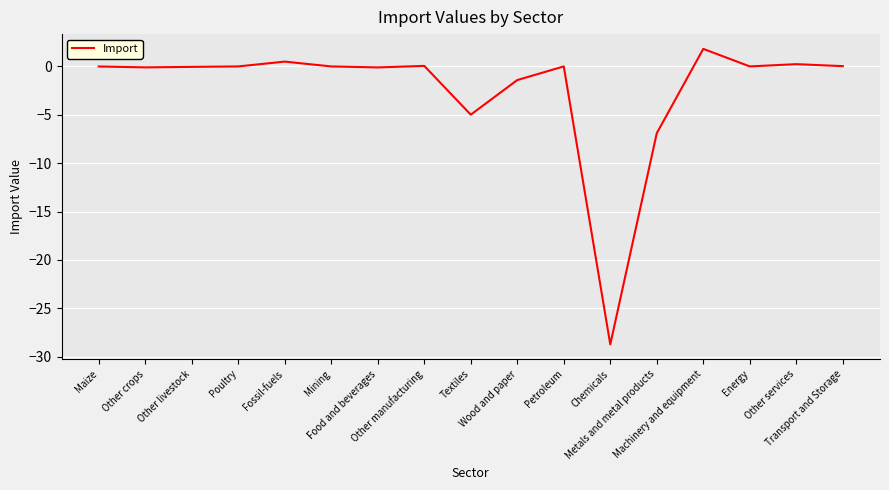

What is the minimum value shown in the chart?

-28.7